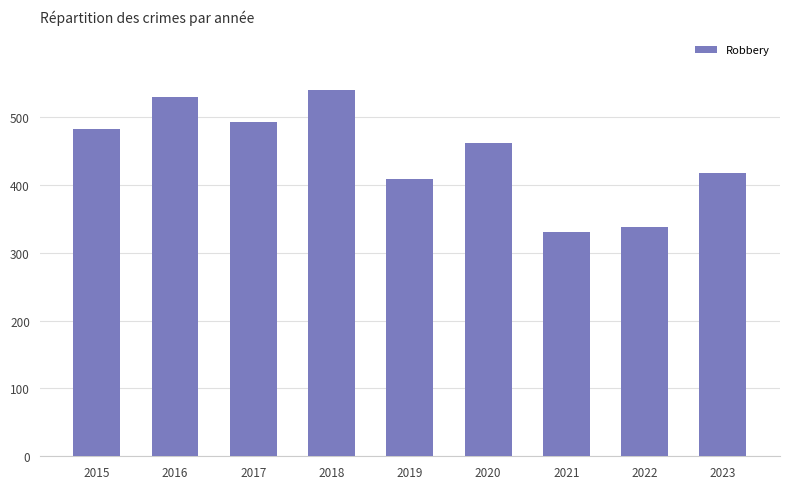

At which category does the chart reach its minimum across all series?

2021